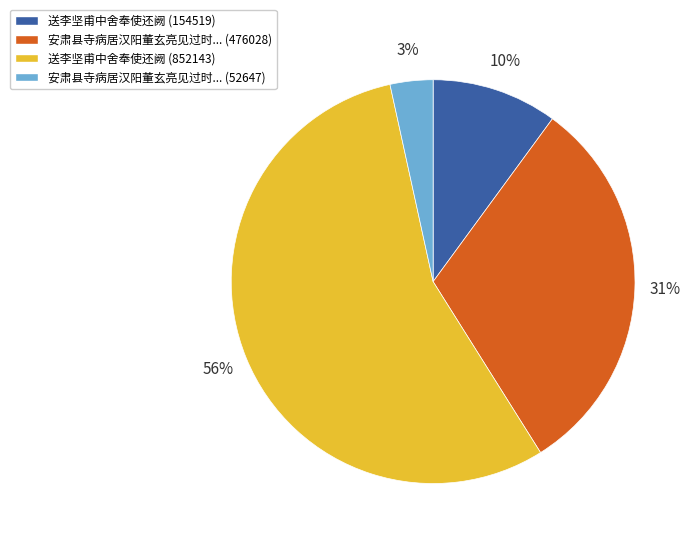

Combined, do 安肃县寺病居汉阳董玄亮见过时... (476028) and 安肃县寺病居汉阳董玄亮见过时... (52647) account for over 50%?

No